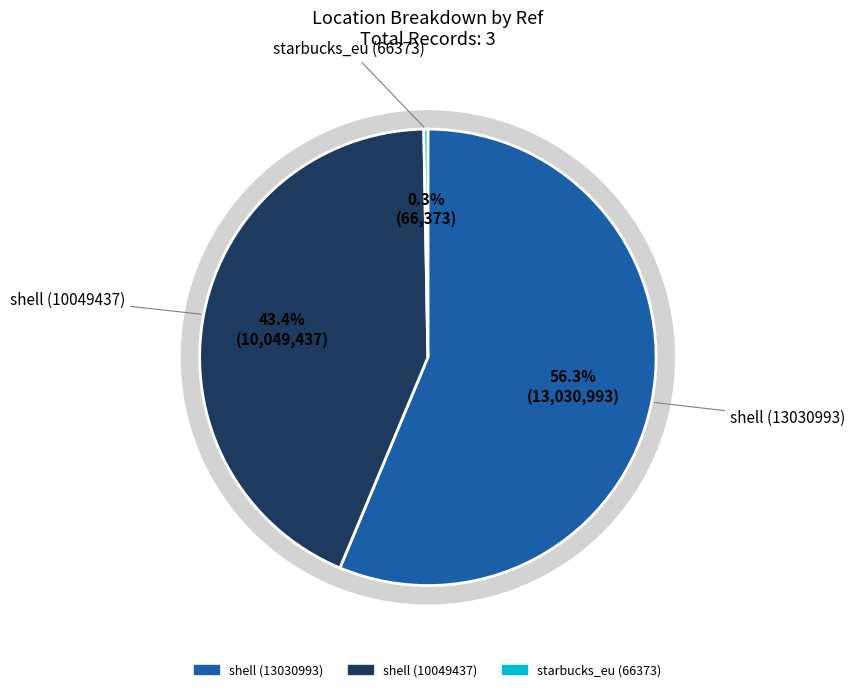

How many segments does this pie chart have?

3